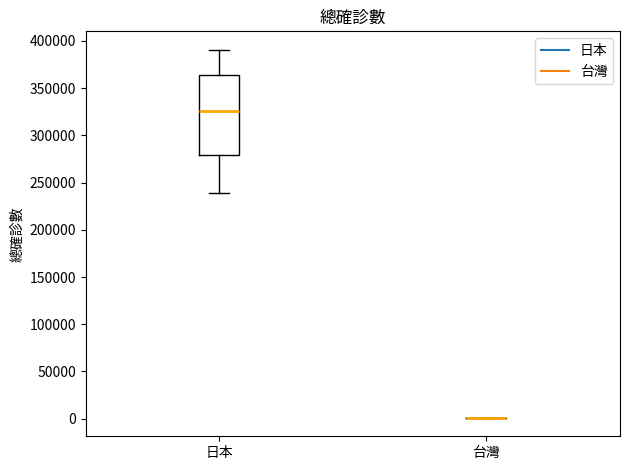

Reading left to right, transcribe this box plot: for each box, give where its median line is, the range the box spans, and where its two whiskers end, as read against the y-axis. The values are not printed on the chart, so give them approximately, as read against the axis.

日本: median 325000, box 280000 to 365000, whiskers 240000 to 390000
台灣: box collapsed to a line at 0, whiskers 0 to 0